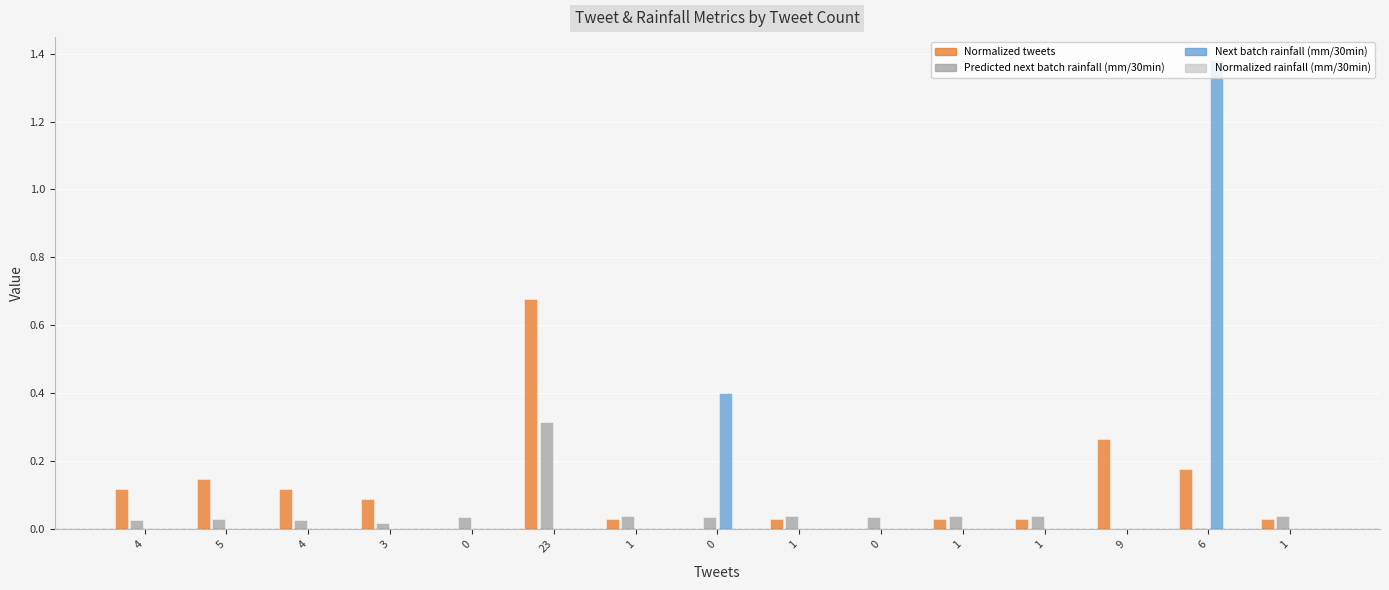

Does the chart contain stacked bars?

No